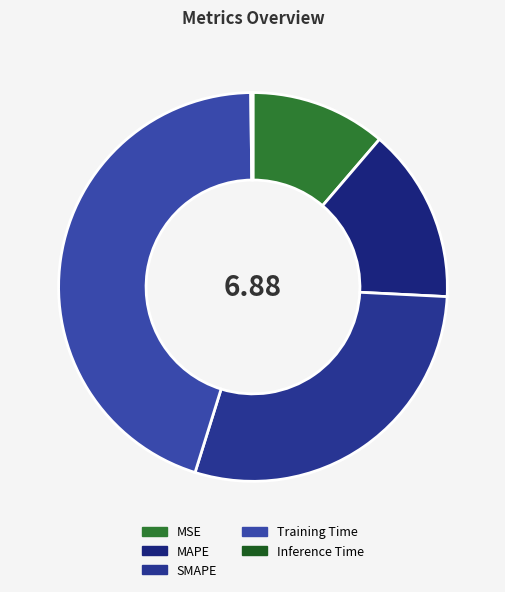

Does SMAPE represent more than half of the total?

No